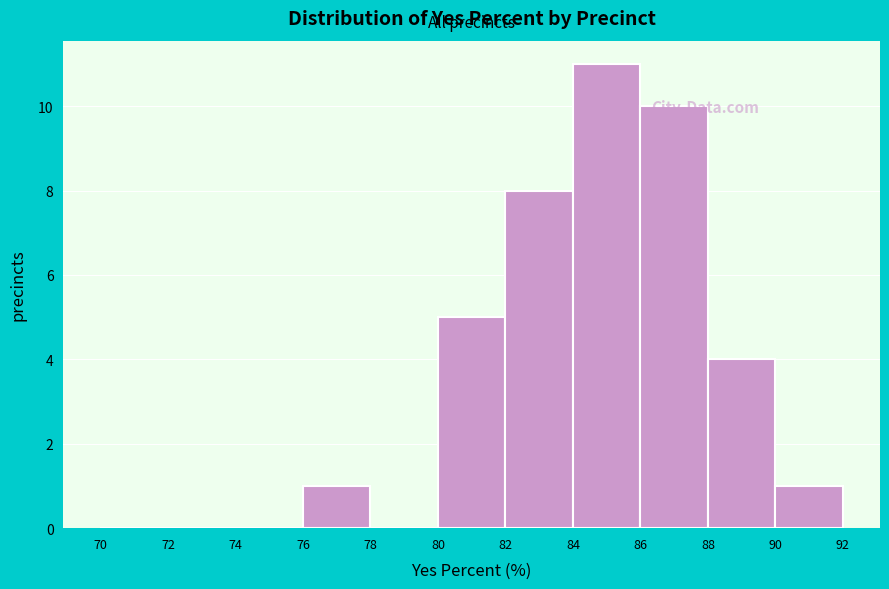

Reading left to right, transcribe this chart: for each bar, give the range it covers on the x-axis and its height. The values are not printed on the chart, so give them approximately, as read against the axis.

70 to 72: 0
72 to 74: 0
74 to 76: 0
76 to 78: 1
78 to 80: 0
80 to 82: 5
82 to 84: 8
84 to 86: 11
86 to 88: 10
88 to 90: 4
90 to 92: 1